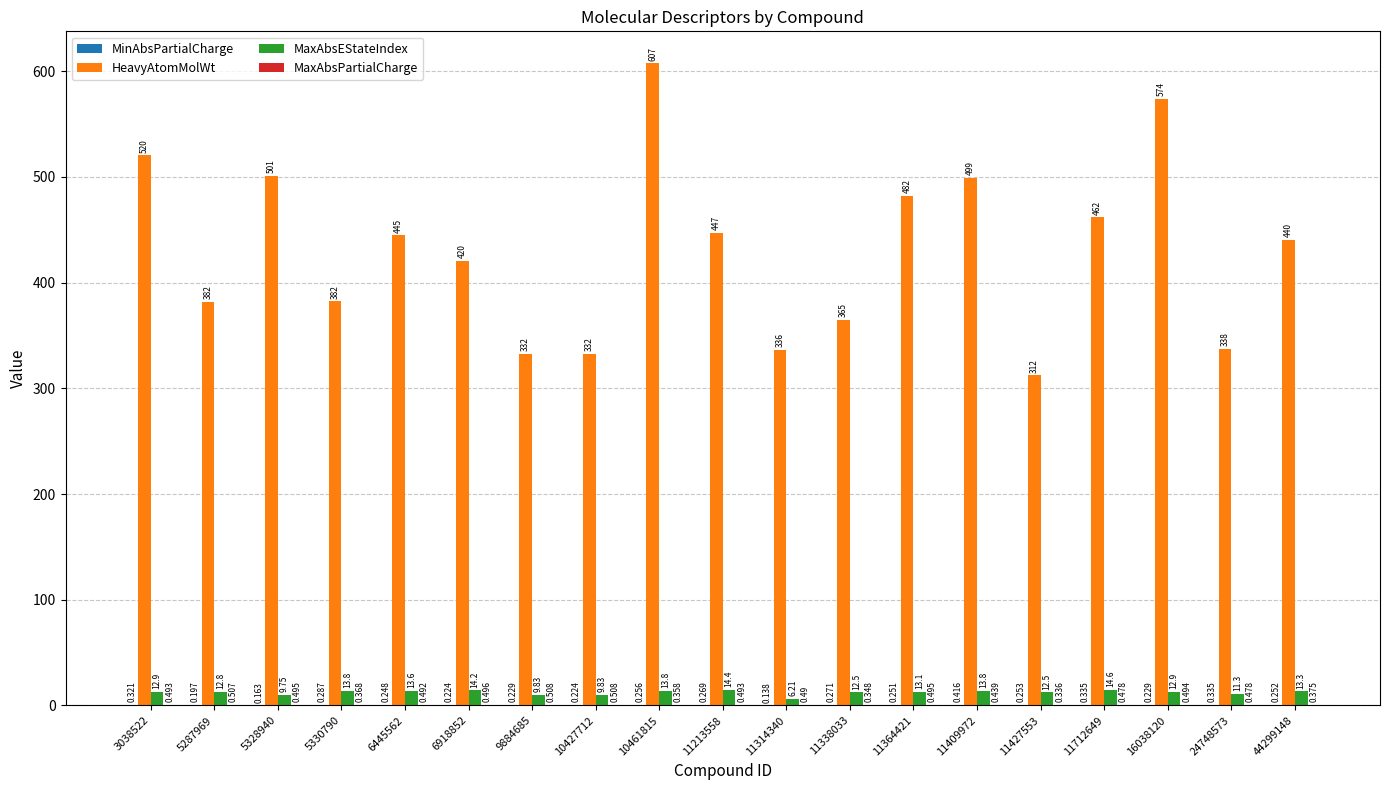

Between 6445562 and 11213558, which series saw the biggest shift?

HeavyAtomMolWt